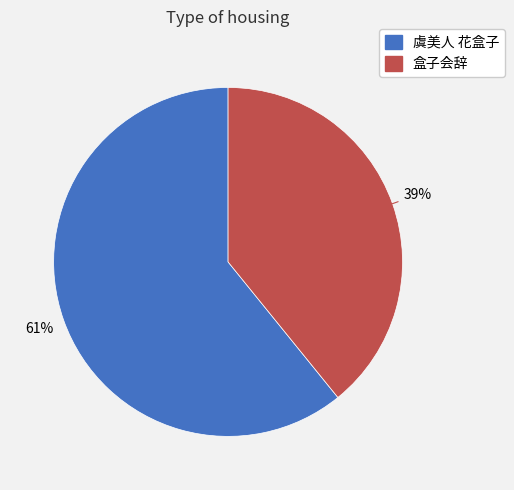

Is the sum of 虞美人 花盒子 and 盒子会辞 greater than half?

Yes